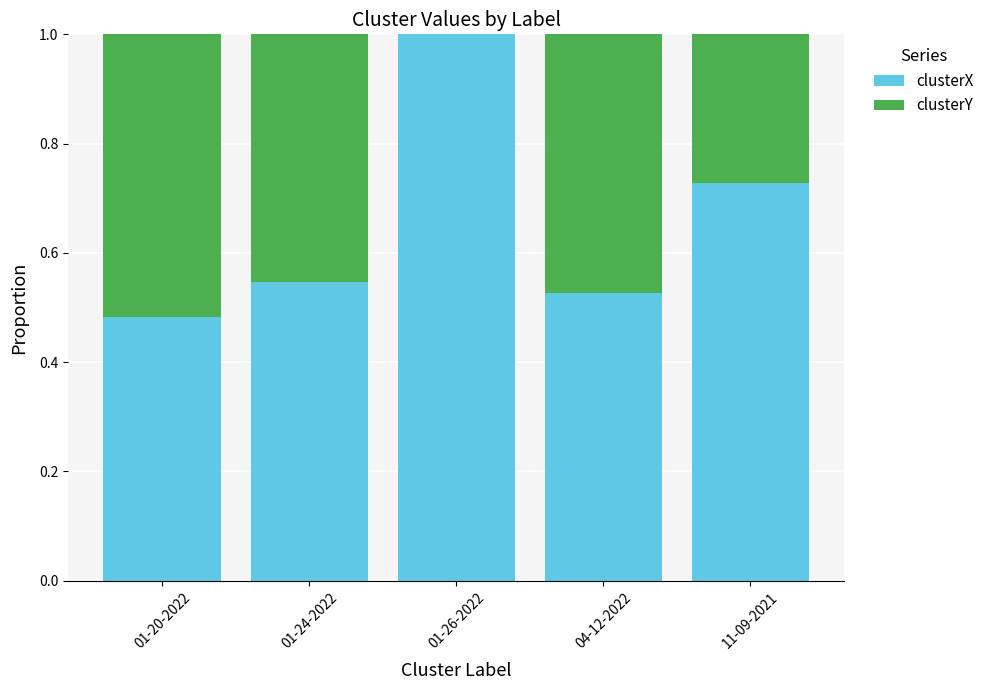

What are all the series names shown in the legend?

clusterX, clusterY